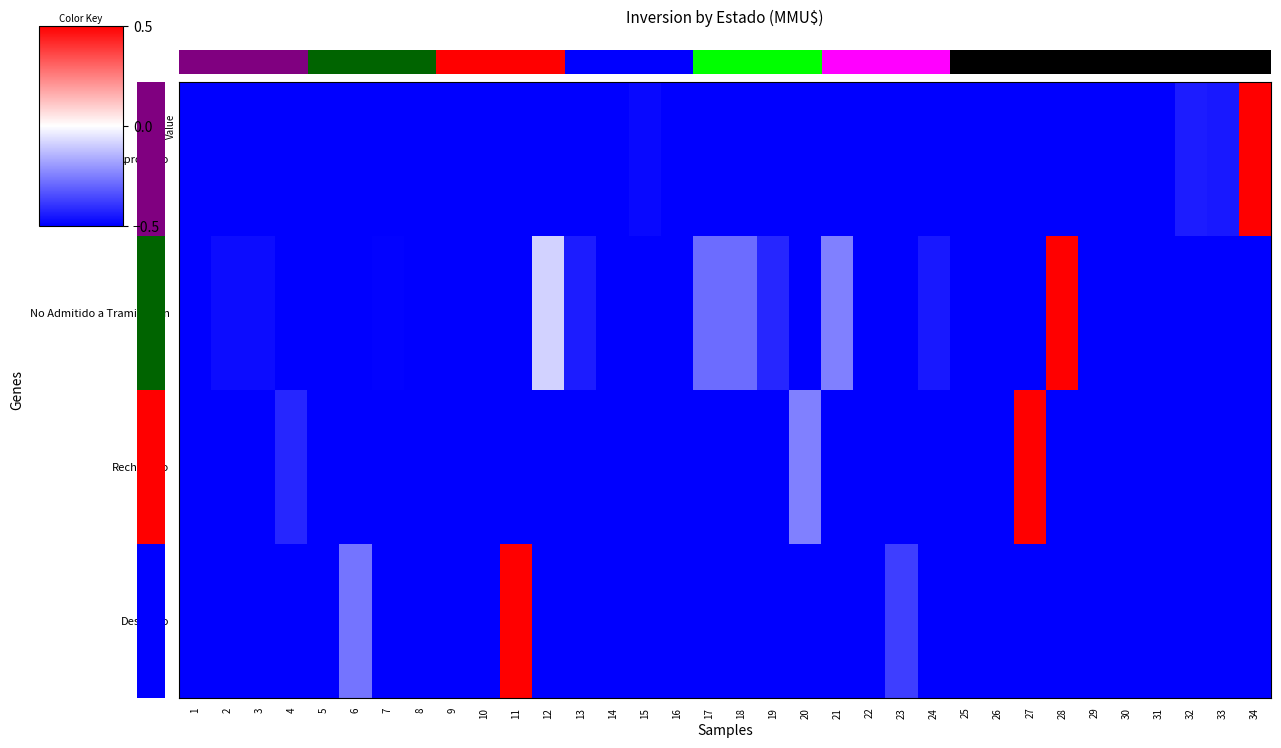

At which category does the chart reach its peak across all series?

34